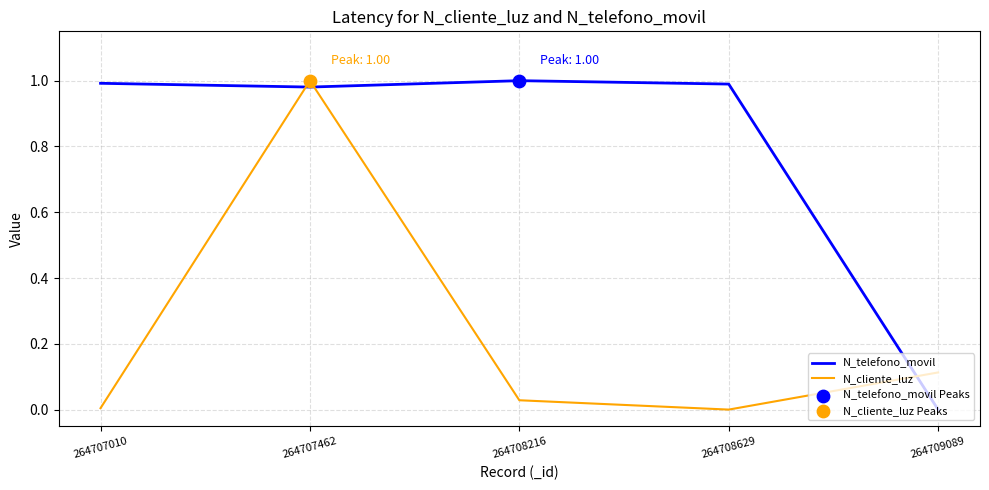

Which series has the largest total across all categories?

N_telefono_movil